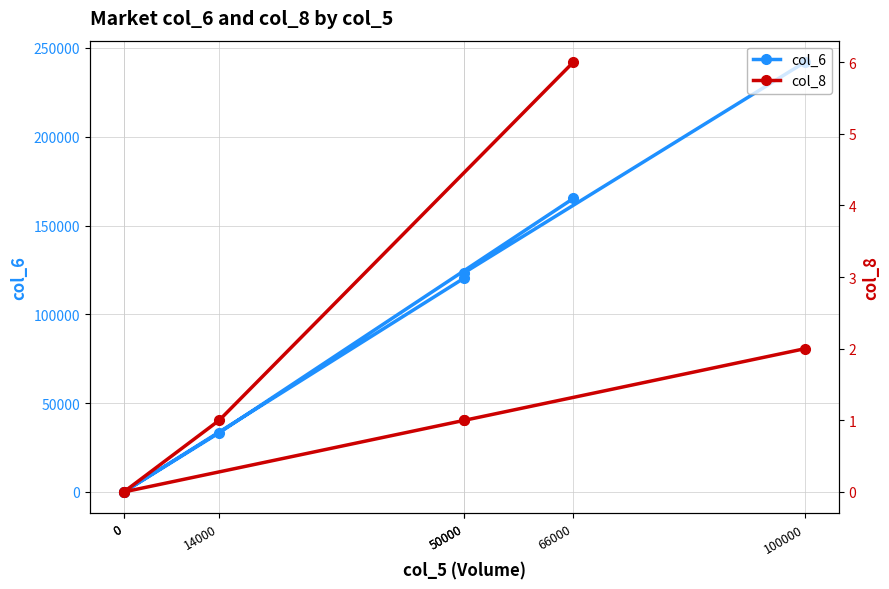

True or false: col_6 has more than 2 interior local peaks.

False